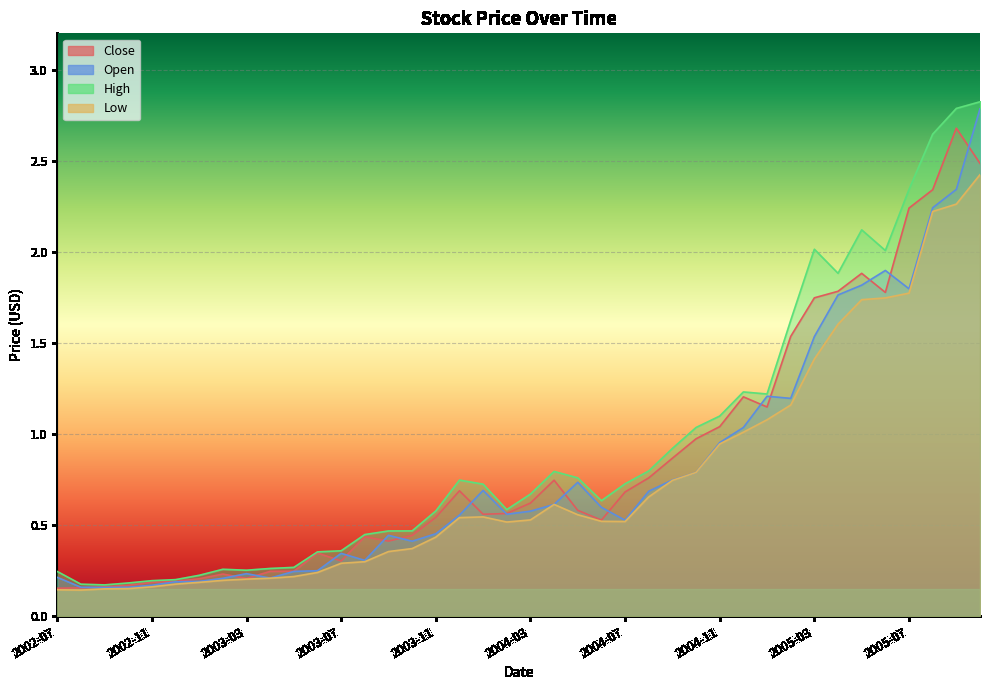

What is the sum of all Open values?

32.0